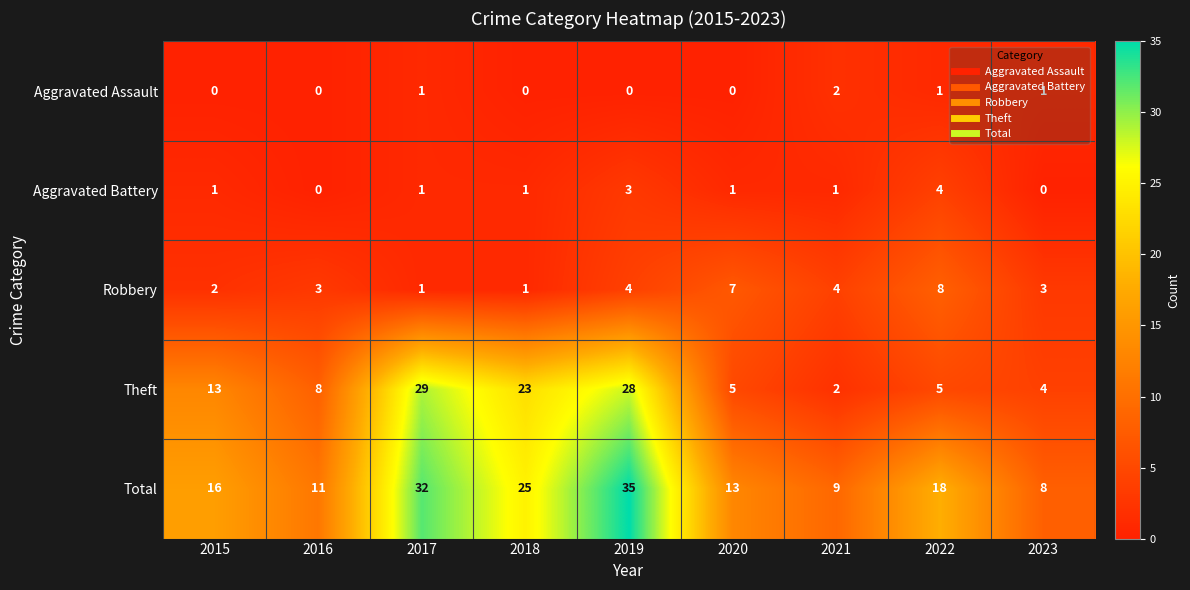

What is the spread (max minus min) of values at 2021?

8